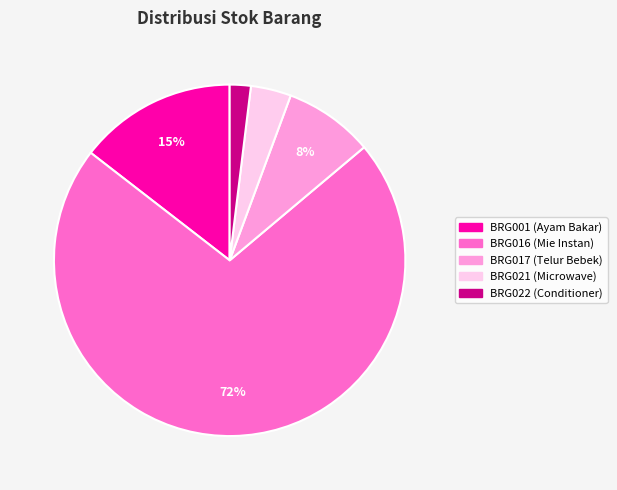

What percentage is the BRG001 slice, to the nearest percent?

15%